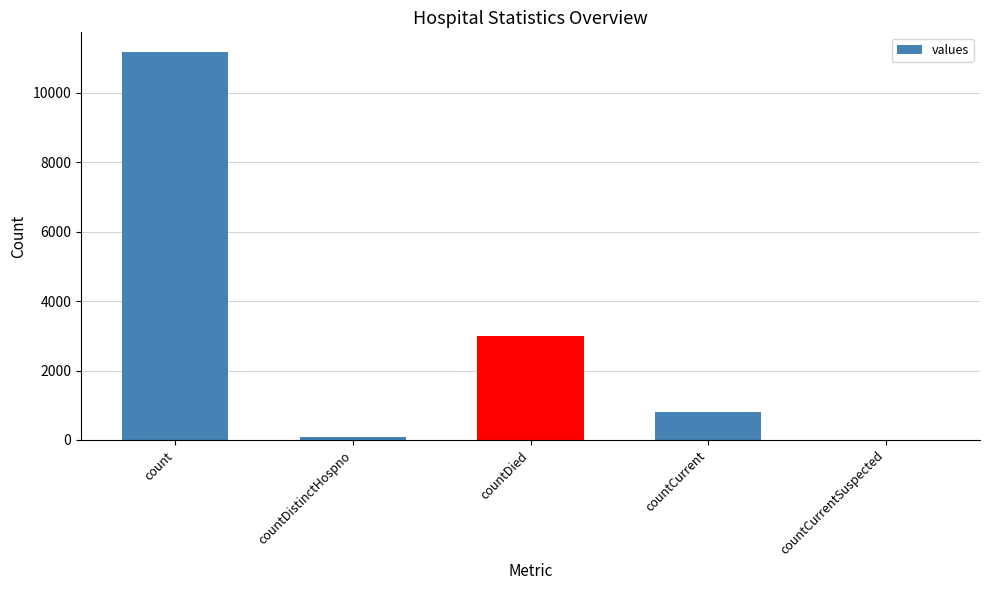

Which label corresponds to the largest value in the chart?

count